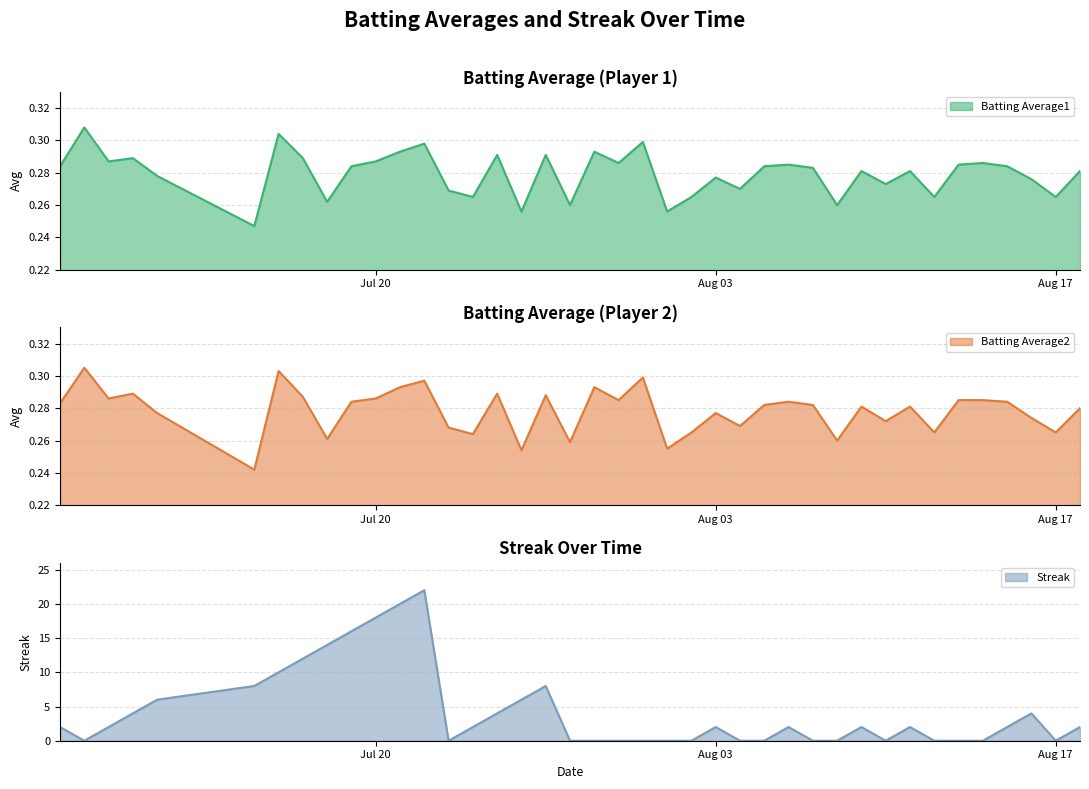

The Streak series shows -13 at Aug 17. True or false?

False